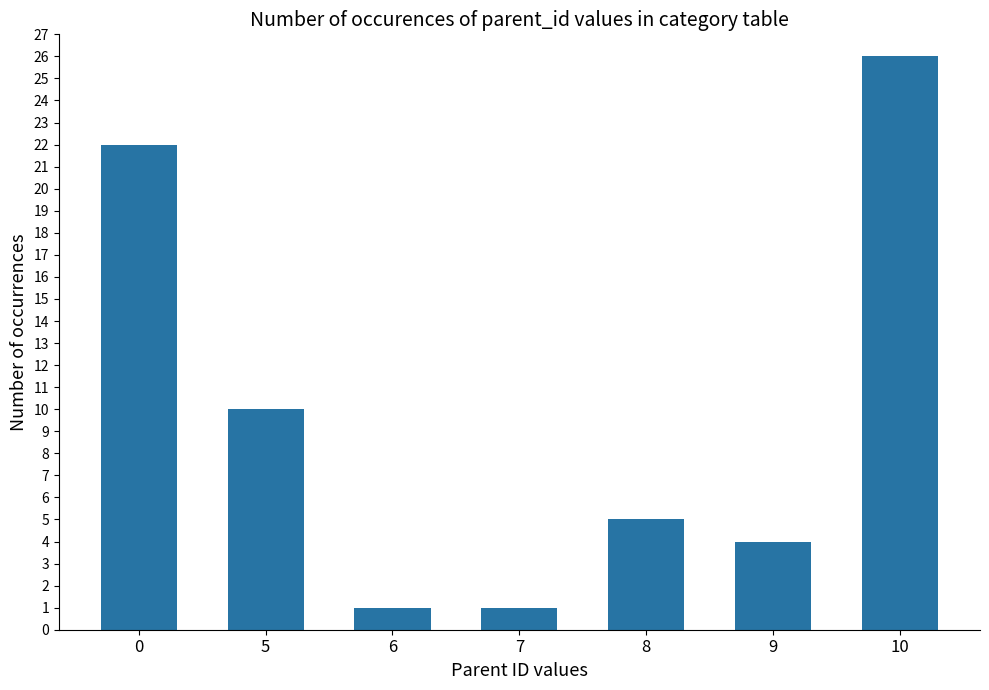

At which label is the value closest to 13?

5